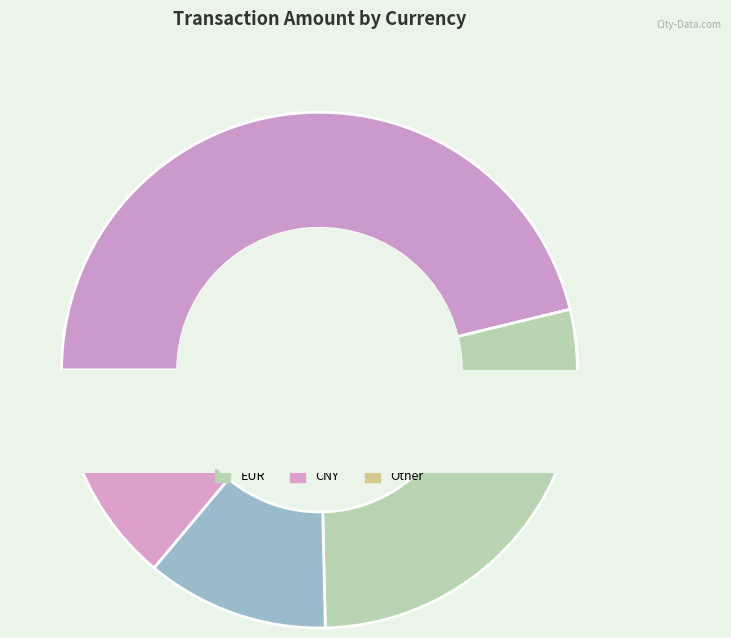

What percentage is NOT represented by EUR?

71.6%